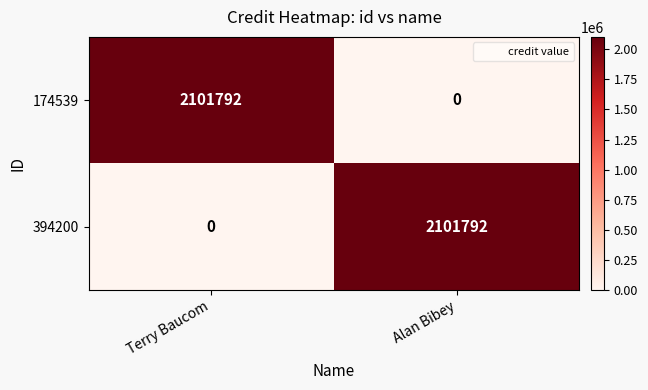

Reading left to right, list all the values displayed in this chart.

174539: Terry Baucom=2101792	Alan Bibey=0
394200: Terry Baucom=0	Alan Bibey=2101792